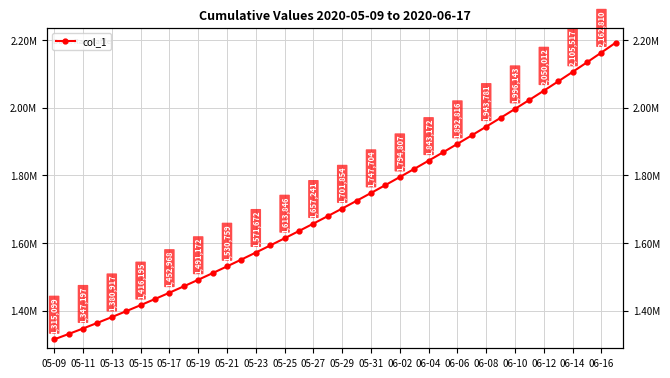

Which has a higher value, 05-09 or 23?

23